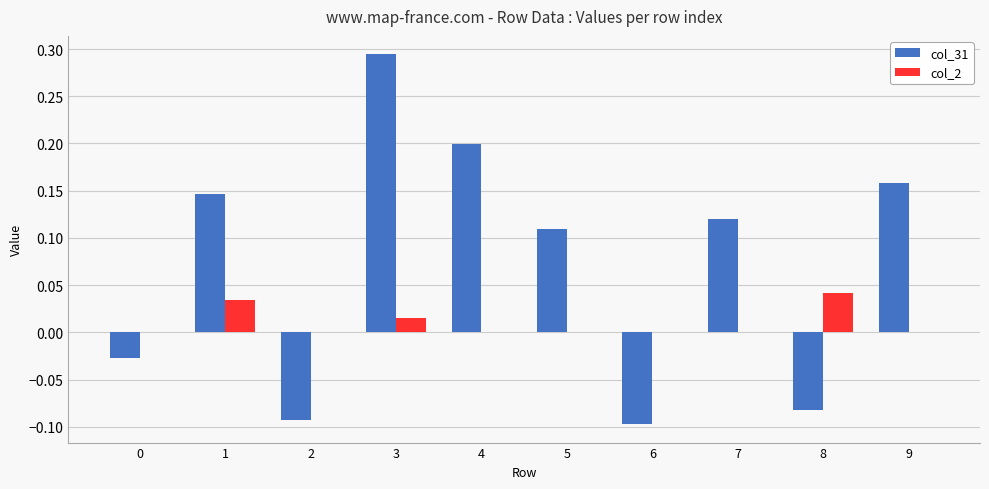

The value of col_31 at 3 is 0.4. True or false?

False